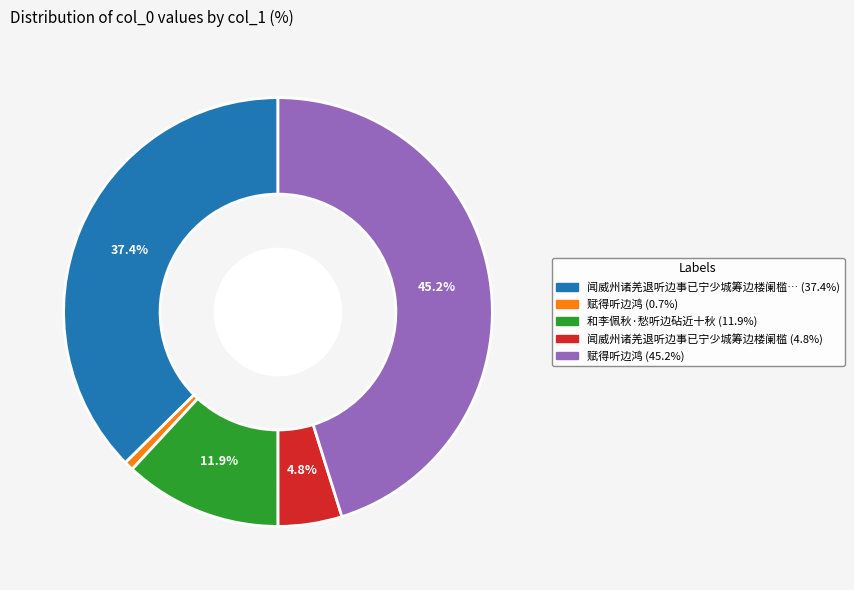

Does any single category account for the majority?

No